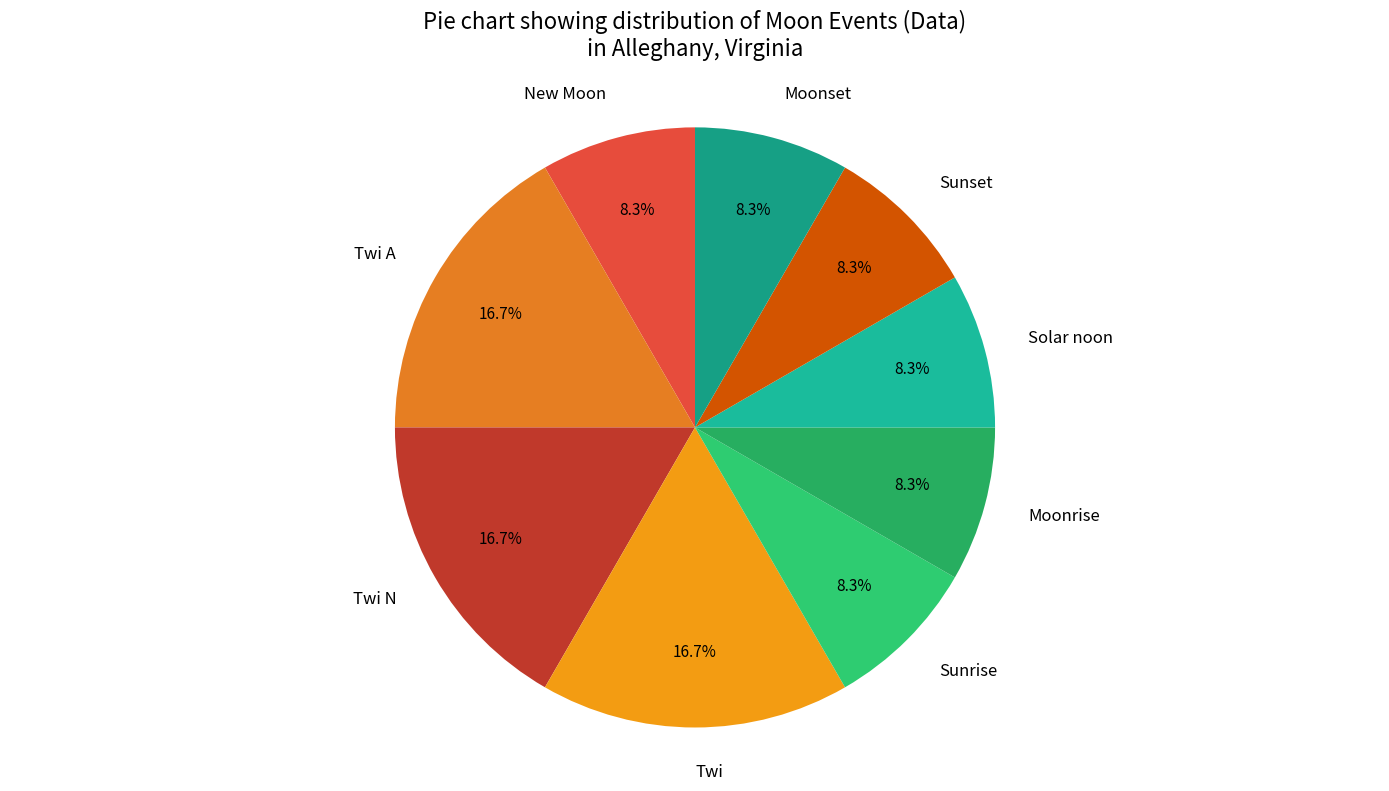

How many segments does this pie chart have?

9